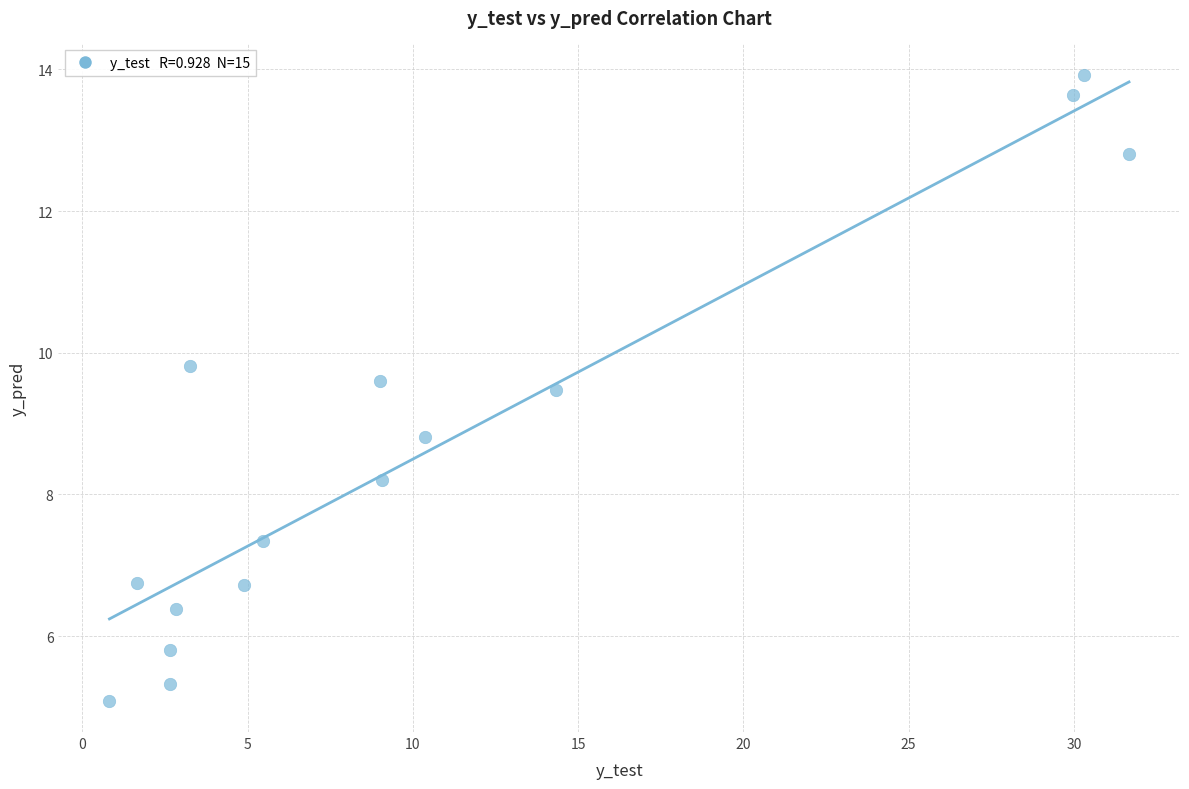

What is the range of Y values (max minus min)?

8.8